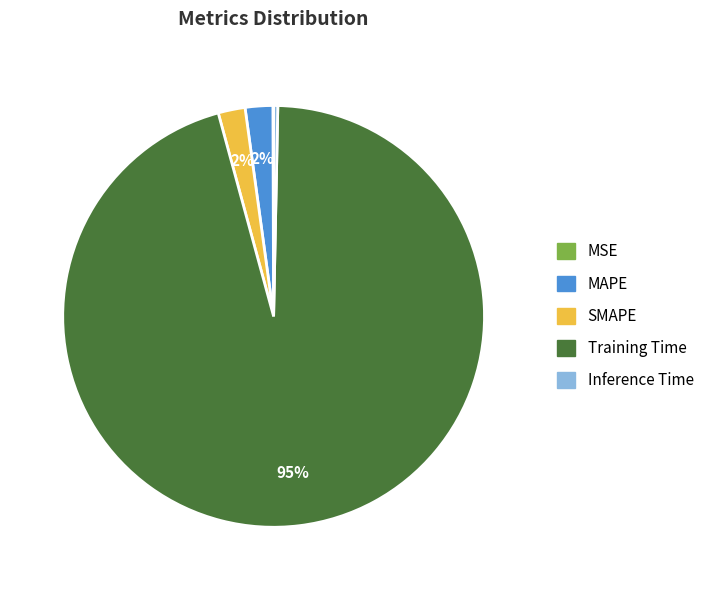

To the nearest percent, what is the average slice percentage?

20%